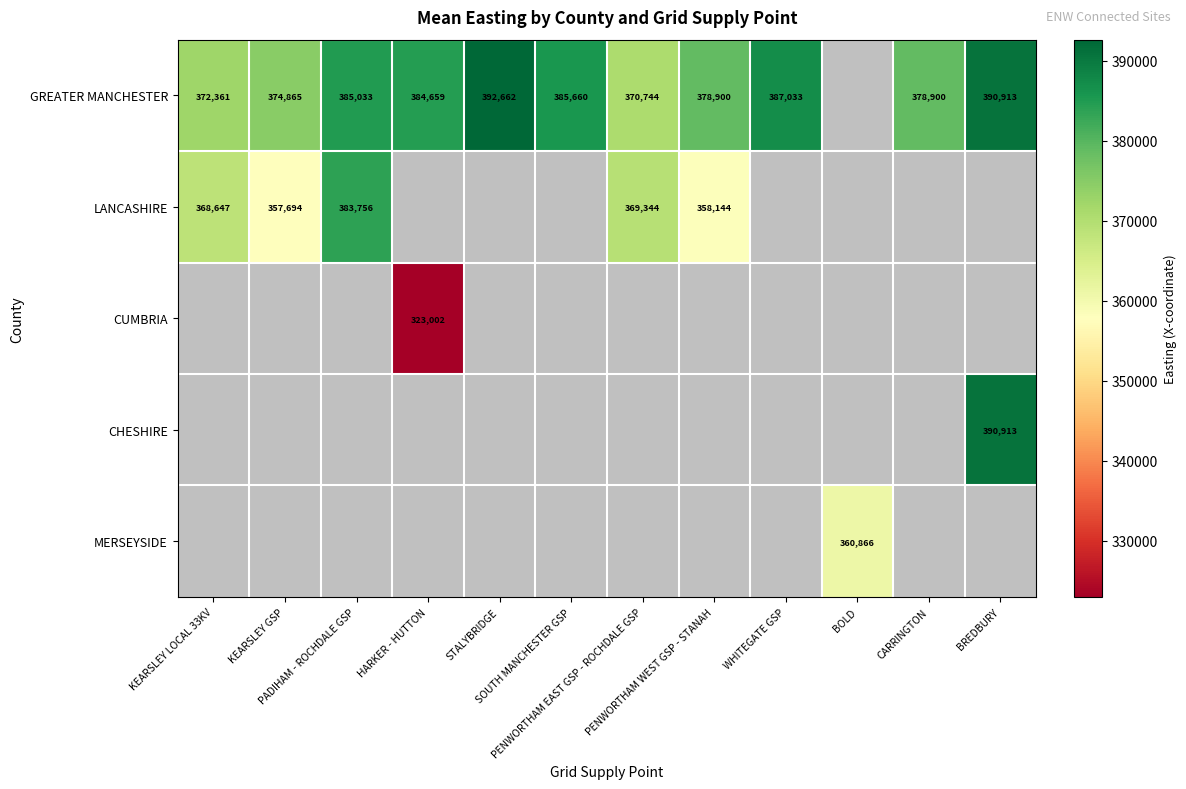

Which has a higher value, HARKER - HUTTON or WHITEGATE GSP?

WHITEGATE GSP